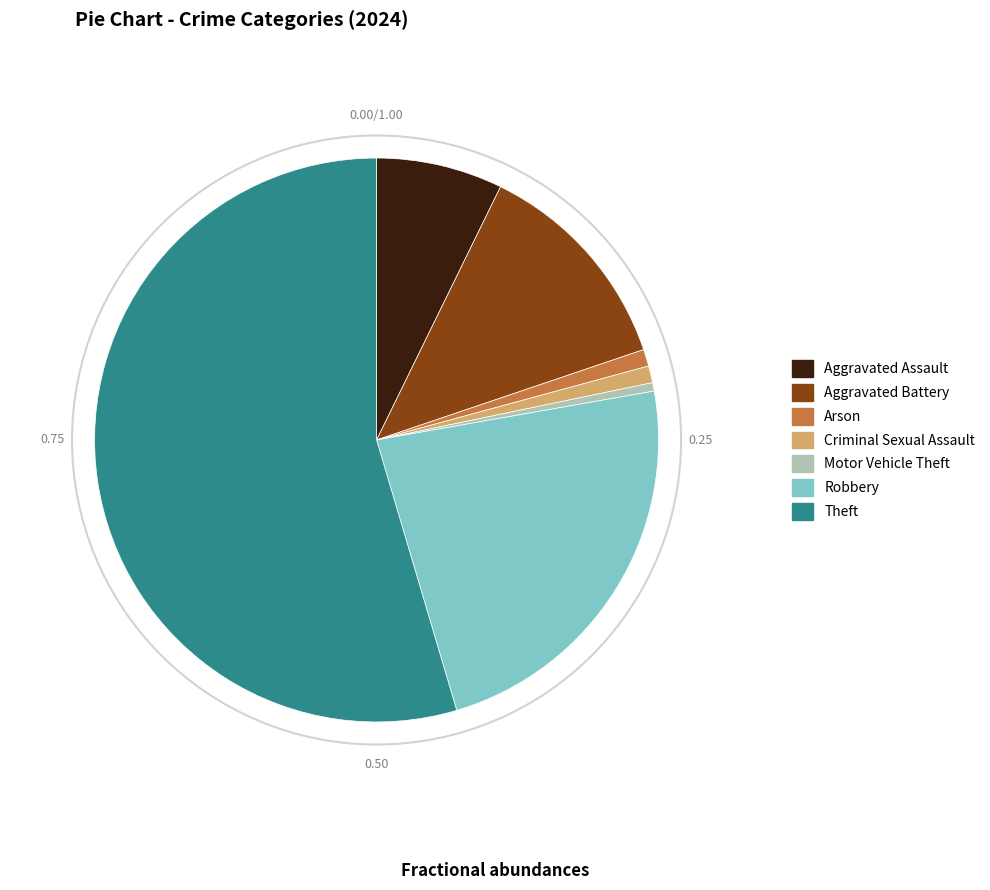

Is there a majority slice in this chart?

Yes